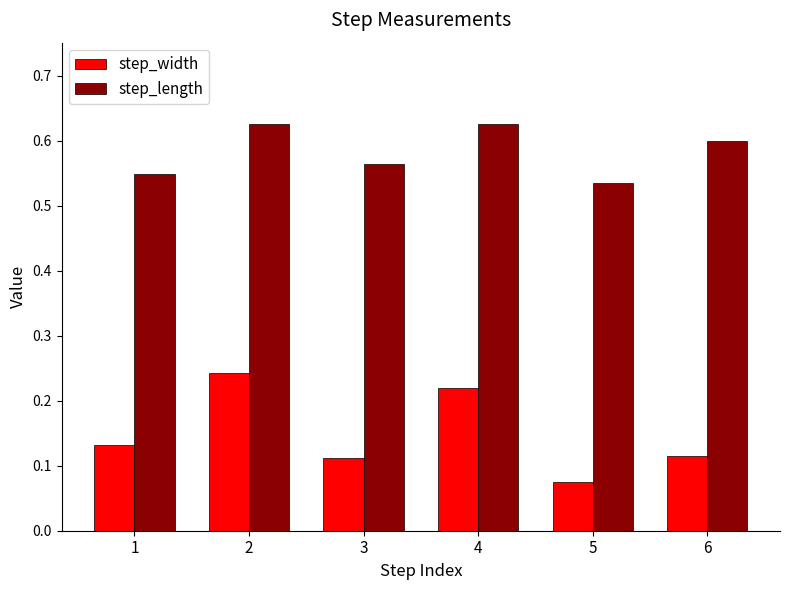

Where is step_width nearest to the value 0?

5